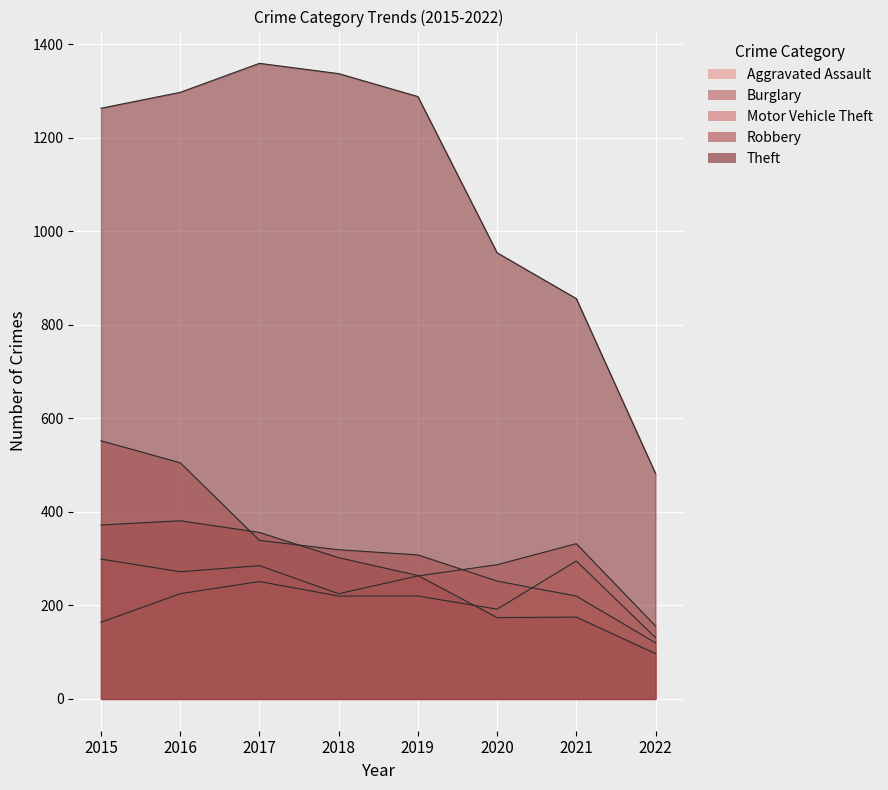

Reading left to right, what are all the values shown in this chart?

Aggravated Assault: 2015=164	2016=225	2017=251	2018=220	2019=220	2020=192	2021=295	2022=131
Burglary: 2015=552	2016=505	2017=339	2018=319	2019=308	2020=252	2021=220	2022=120
Motor Vehicle Theft: 2015=299	2016=272	2017=285	2018=225	2019=263	2020=287	2021=332	2022=156
Robbery: 2015=372	2016=381	2017=356	2018=302	2019=264	2020=174	2021=175	2022=97
Theft: 2015=1263	2016=1297	2017=1359	2018=1337	2019=1288	2020=954	2021=856	2022=482